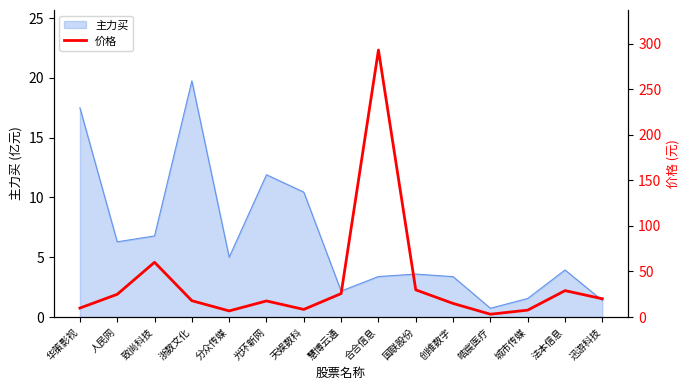

Which label corresponds to the largest value in the chart?

合合信息